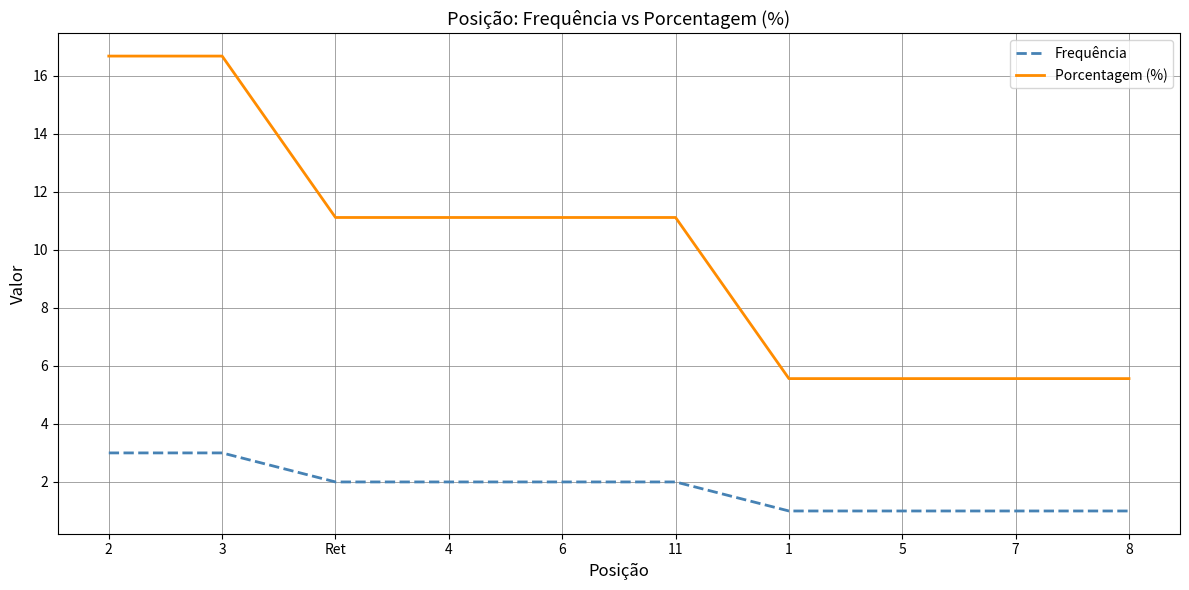

True or false: Frequência and Porcentagem (%) intersect in this chart.

False